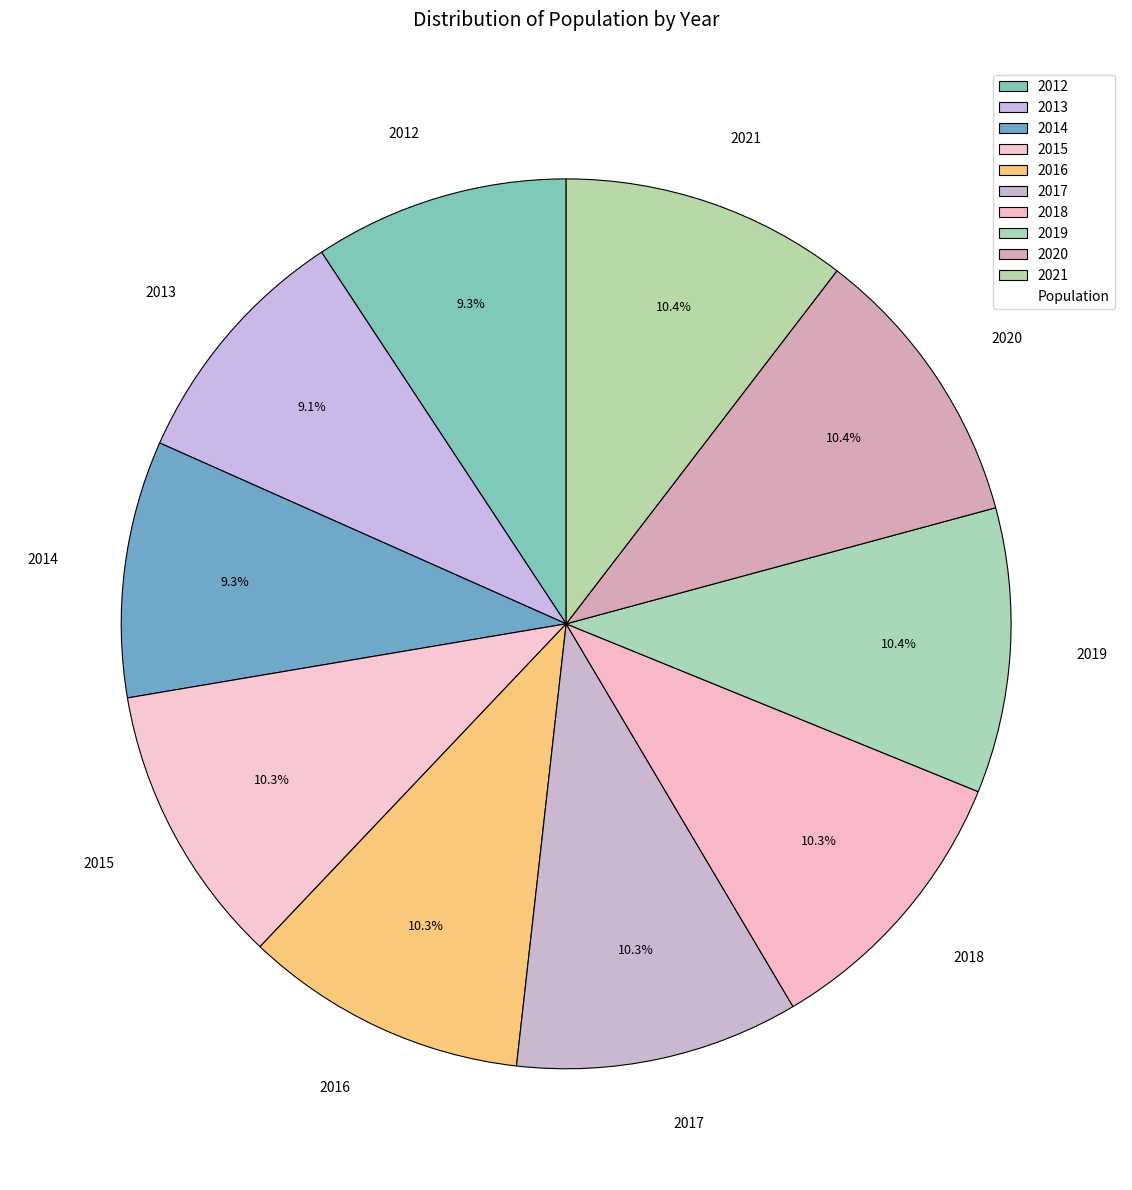

True or false: 2018 accounts for 4% of the total.

False